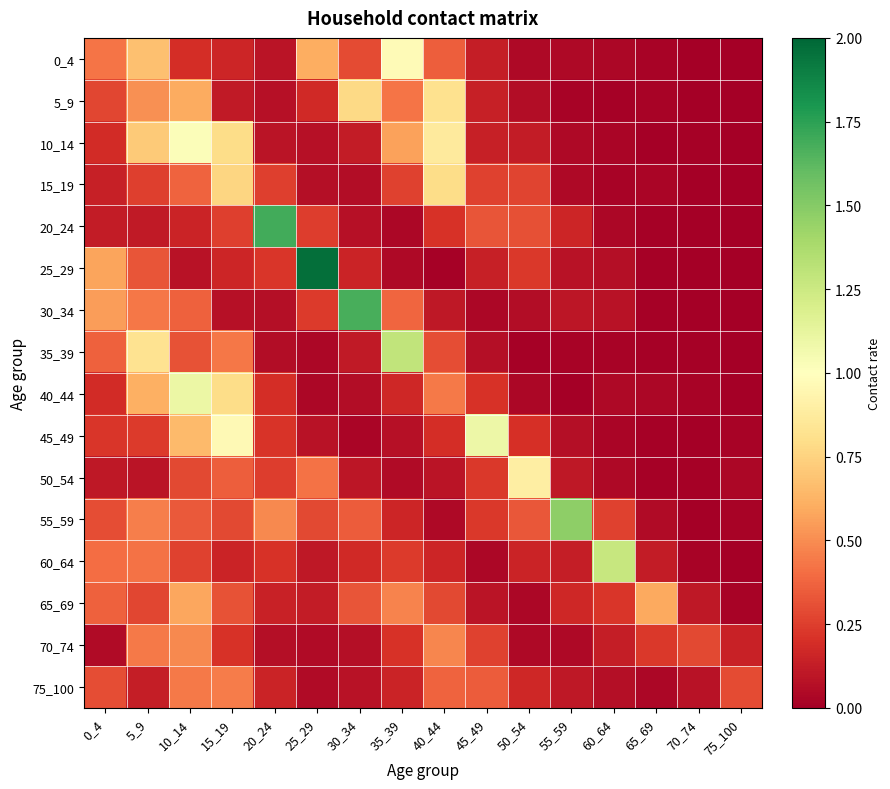

Reading left to right, what are all the values shown in this chart?

0_4: 0_4=0.4	5_9=0.7	10_14=0.2	15_19=0.2	20_24=0.1	25_29=0.6	30_34=0.3	35_39=1.0	40_44=0.4	45_49=0.1	50_54=0.0	55_59=0.0	60_64=0.0	65_69=0.0	70_74=0.0	75_100=0.0
5_9: 0_4=0.3	5_9=0.5	10_14=0.6	15_19=0.1	20_24=0.1	25_29=0.2	30_34=0.8	35_39=0.4	40_44=0.8	45_49=0.1	50_54=0.1	55_59=0.0	60_64=0.0	65_69=0.0	70_74=0.0	75_100=0.0
10_14: 0_4=0.2	5_9=0.7	10_14=1.0	15_19=0.8	20_24=0.1	25_29=0.1	30_34=0.1	35_39=0.6	40_44=0.9	45_49=0.1	50_54=0.1	55_59=0.0	60_64=0.0	65_69=0.0	70_74=0.0	75_100=0.0
15_19: 0_4=0.1	5_9=0.3	10_14=0.4	15_19=0.8	20_24=0.3	25_29=0.1	30_34=0.1	35_39=0.3	40_44=0.8	45_49=0.3	50_54=0.3	55_59=0.0	60_64=0.0	65_69=0.0	70_74=0.0	75_100=0.0
20_24: 0_4=0.1	5_9=0.1	10_14=0.2	15_19=0.3	20_24=1.7	25_29=0.2	30_34=0.1	35_39=0.0	40_44=0.2	45_49=0.3	50_54=0.3	55_59=0.2	60_64=0.0	65_69=0.0	70_74=0.0	75_100=0.0
25_29: 0_4=0.6	5_9=0.3	10_14=0.1	15_19=0.2	20_24=0.2	25_29=2.0	30_34=0.2	35_39=0.0	40_44=0.0	45_49=0.1	50_54=0.2	55_59=0.1	60_64=0.1	65_69=0.0	70_74=0.0	75_100=0.0
30_34: 0_4=0.5	5_9=0.4	10_14=0.4	15_19=0.1	20_24=0.1	25_29=0.2	30_34=1.7	35_39=0.4	40_44=0.1	45_49=0.0	50_54=0.1	55_59=0.1	60_64=0.1	65_69=0.0	70_74=0.0	75_100=0.0
35_39: 0_4=0.4	5_9=0.8	10_14=0.3	15_19=0.4	20_24=0.1	25_29=0.0	30_34=0.1	35_39=1.3	40_44=0.3	45_49=0.1	50_54=0.0	55_59=0.0	60_64=0.0	65_69=0.0	70_74=0.0	75_100=0.0
40_44: 0_4=0.2	5_9=0.6	10_14=1.1	15_19=0.8	20_24=0.2	25_29=0.0	30_34=0.1	35_39=0.2	40_44=0.4	45_49=0.2	50_54=0.0	55_59=0.0	60_64=0.0	65_69=0.0	70_74=0.0	75_100=0.0
45_49: 0_4=0.2	5_9=0.2	10_14=0.6	15_19=1.0	20_24=0.2	25_29=0.1	30_34=0.0	35_39=0.1	40_44=0.2	45_49=1.1	50_54=0.2	55_59=0.1	60_64=0.0	65_69=0.0	70_74=0.0	75_100=0.0
50_54: 0_4=0.1	5_9=0.1	10_14=0.3	15_19=0.4	20_24=0.2	25_29=0.4	30_34=0.1	35_39=0.0	40_44=0.1	45_49=0.2	50_54=0.9	55_59=0.1	60_64=0.0	65_69=0.0	70_74=0.0	75_100=0.0
55_59: 0_4=0.3	5_9=0.5	10_14=0.3	15_19=0.3	20_24=0.5	25_29=0.3	30_34=0.3	35_39=0.2	40_44=0.0	45_49=0.2	50_54=0.3	55_59=1.5	60_64=0.3	65_69=0.0	70_74=0.0	75_100=0.0
60_64: 0_4=0.4	5_9=0.4	10_14=0.3	15_19=0.2	20_24=0.2	25_29=0.1	30_34=0.2	35_39=0.2	40_44=0.2	45_49=0.0	50_54=0.2	55_59=0.1	60_64=1.3	65_69=0.1	70_74=0.0	75_100=0.0
65_69: 0_4=0.4	5_9=0.3	10_14=0.6	15_19=0.3	20_24=0.1	25_29=0.1	30_34=0.3	35_39=0.5	40_44=0.3	45_49=0.1	50_54=0.0	55_59=0.2	60_64=0.2	65_69=0.6	70_74=0.1	75_100=0.0
70_74: 0_4=0.0	5_9=0.4	10_14=0.5	15_19=0.2	20_24=0.1	25_29=0.1	30_34=0.1	35_39=0.2	40_44=0.5	45_49=0.3	50_54=0.0	55_59=0.0	60_64=0.1	65_69=0.2	70_74=0.3	75_100=0.1
75_100: 0_4=0.3	5_9=0.1	10_14=0.4	15_19=0.4	20_24=0.2	25_29=0.1	30_34=0.1	35_39=0.2	40_44=0.4	45_49=0.3	50_54=0.2	55_59=0.1	60_64=0.1	65_69=0.0	70_74=0.1	75_100=0.3